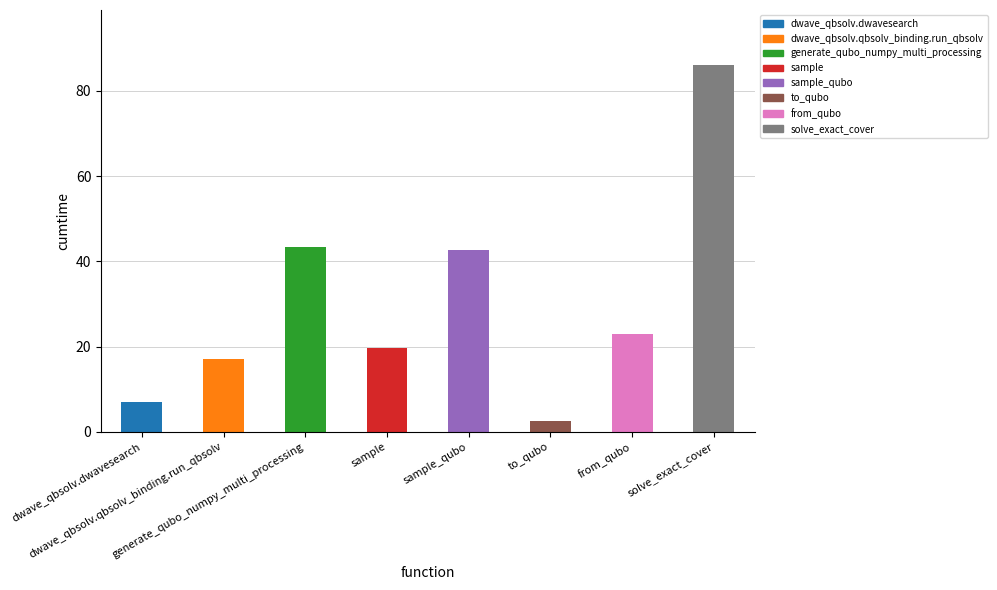

Where does the data first go above 22?

generate_qubo_numpy_multi_processing